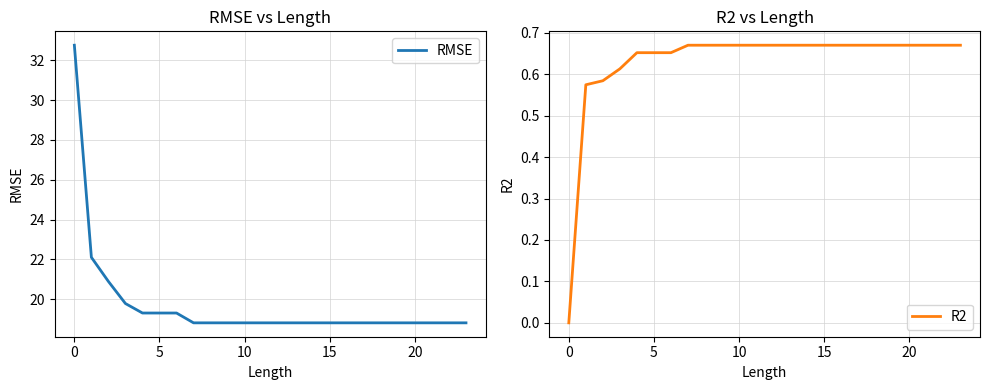

What is the lowest value of the RMSE series?

18.8